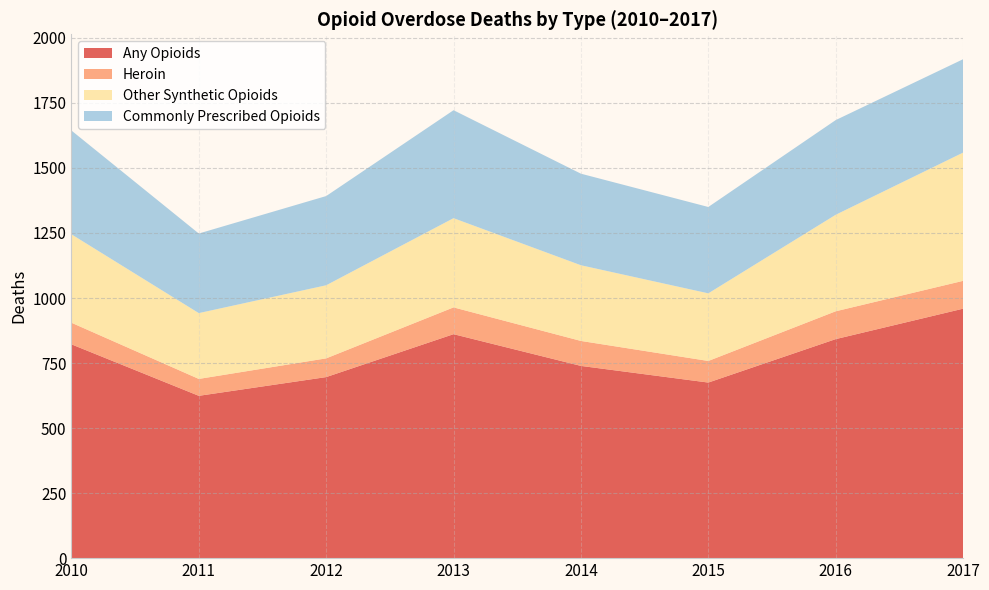

Reading right to left, extract all data points from this chart.

Any Opioids: 959	842	675	739	861	696	624	822
Heroin: 107	107	83	96	103	72	65	83
Other Synthetic Opioids: 493	371	260	291	343	281	253	340
Commonly Prescribed Opioids: 359	364	332	352	415	343	306	399